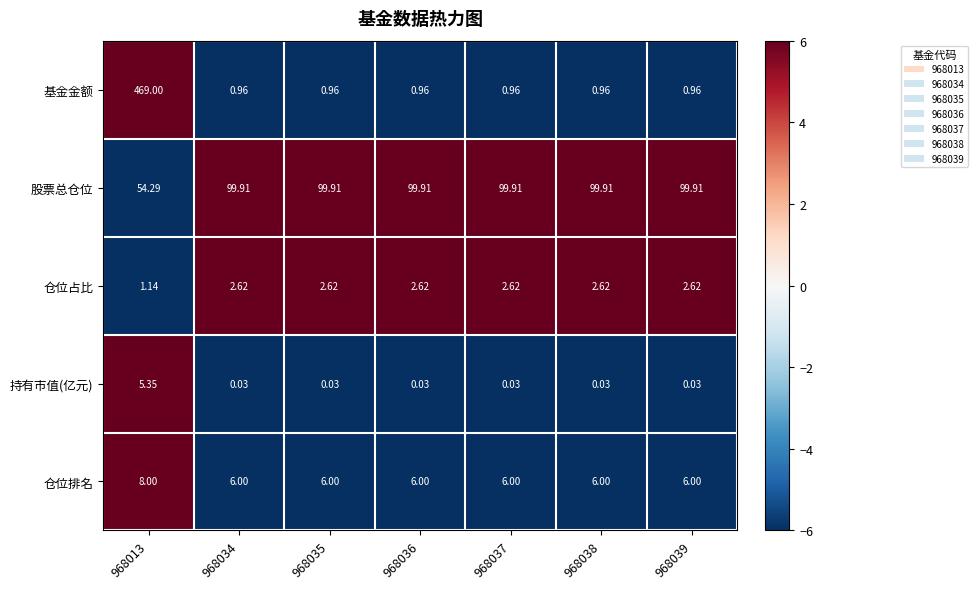

At how many categories does at least one series exceed 4?

7